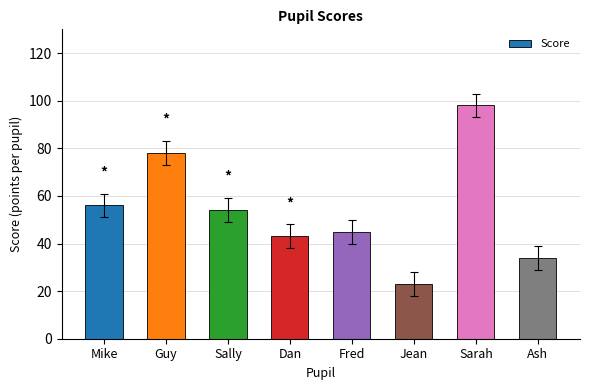

What is the difference between the second highest and second lowest values?

44